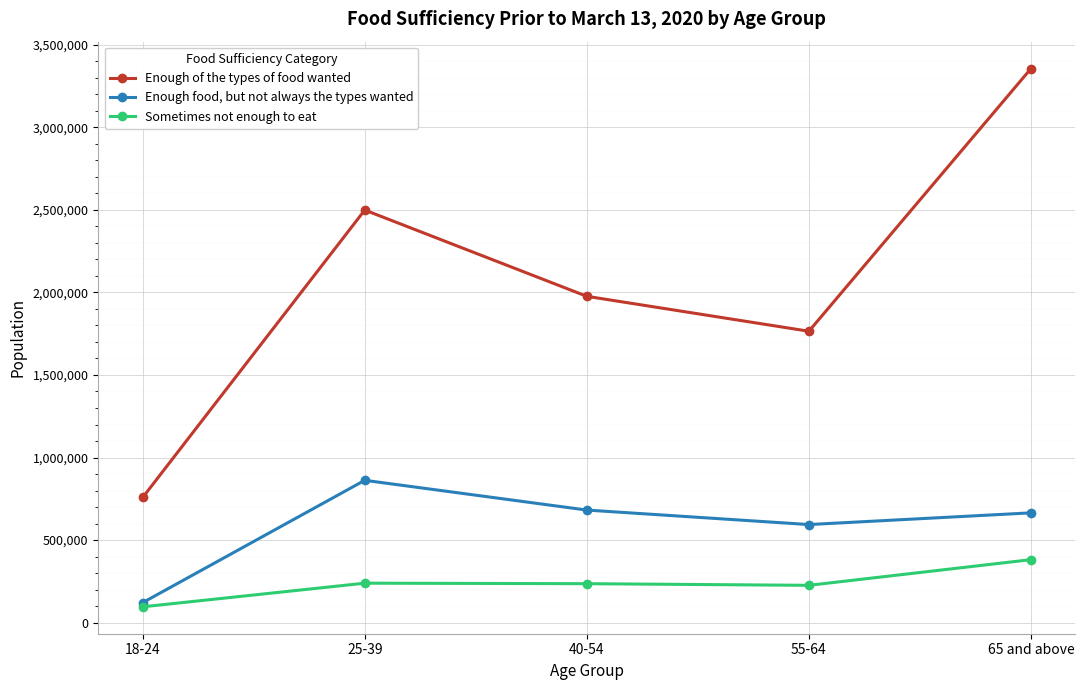

Which series has the widest spread of values?

Enough of the types of food wanted